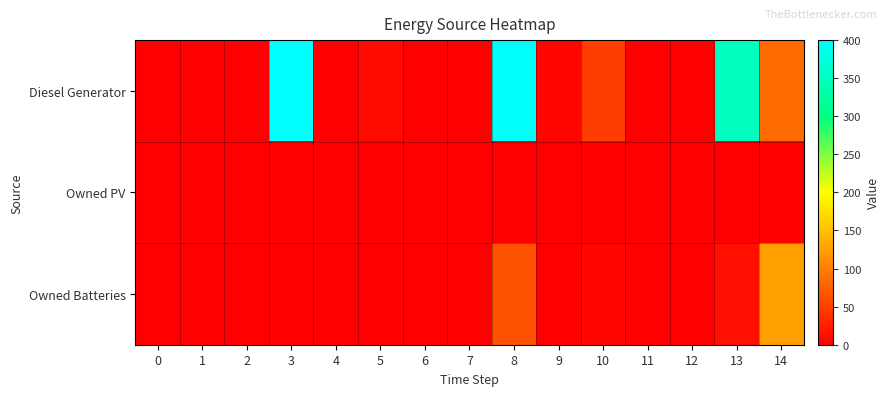

At how many categories does at least one series exceed 381?

2